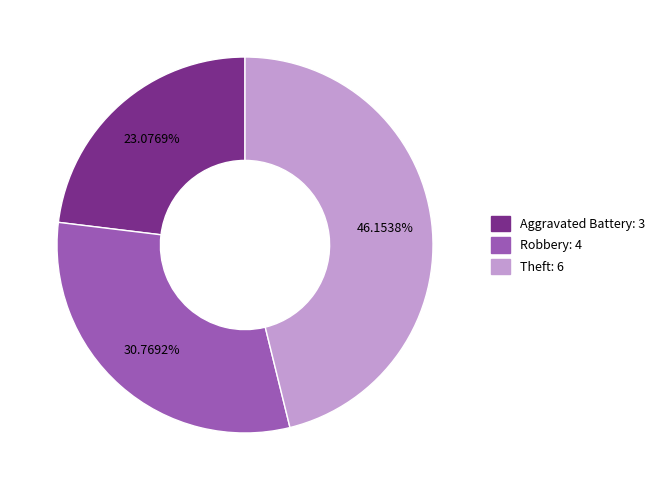

Is it true that Aggravated Battery is 36% of the pie?

False